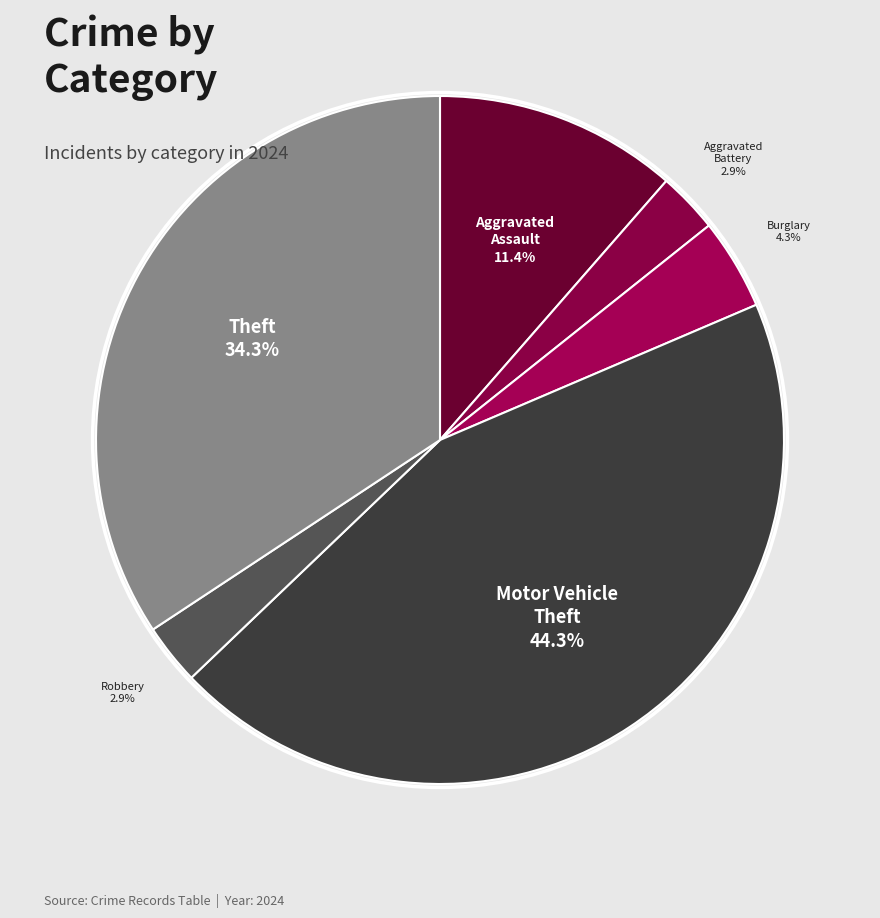

Is there any slice that represents more than half of the pie?

No